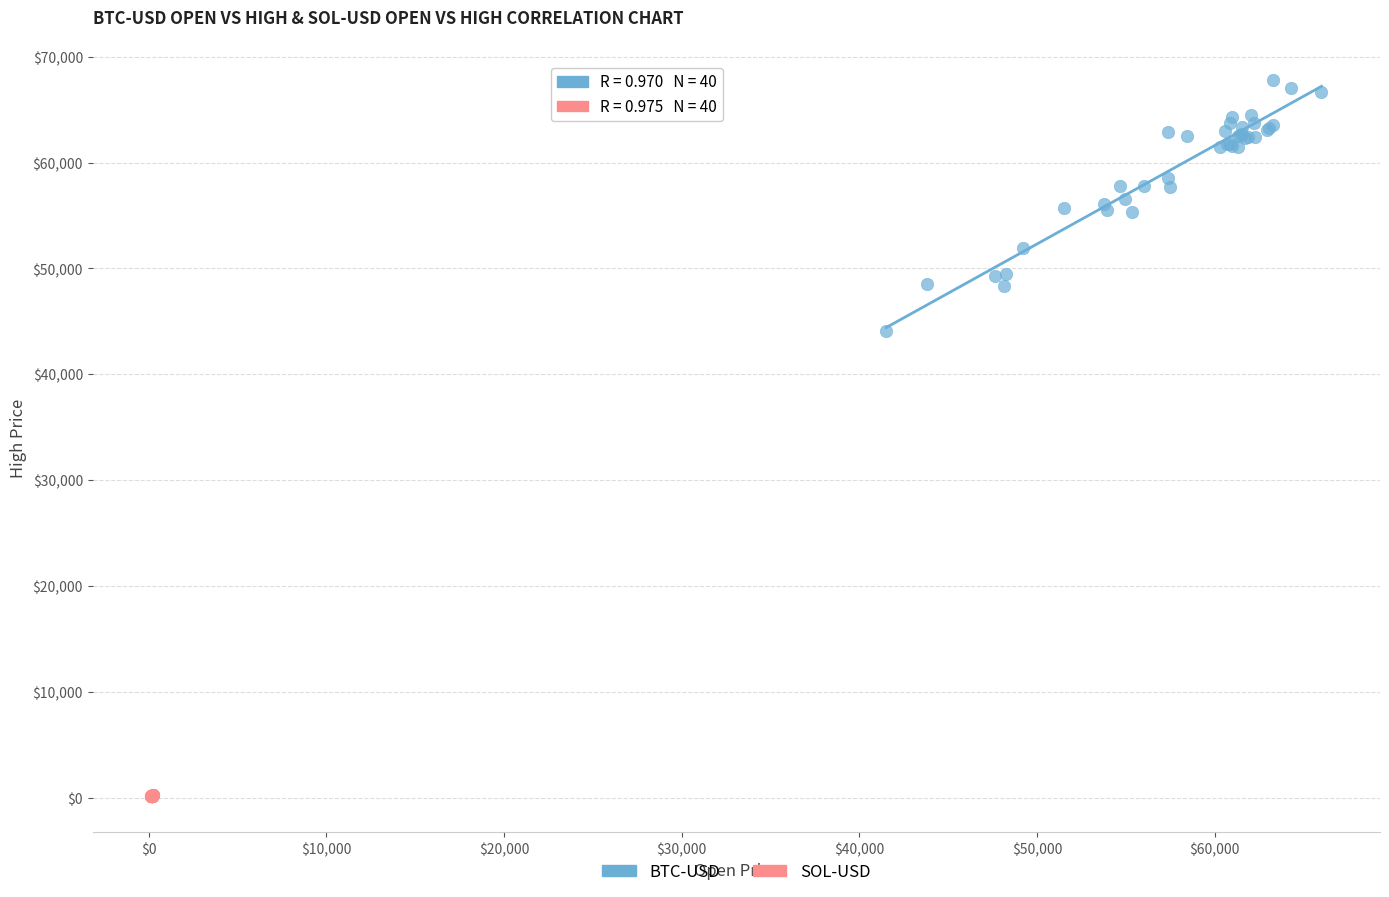

Which series reaches the minimum Y coordinate?

SOL-USD